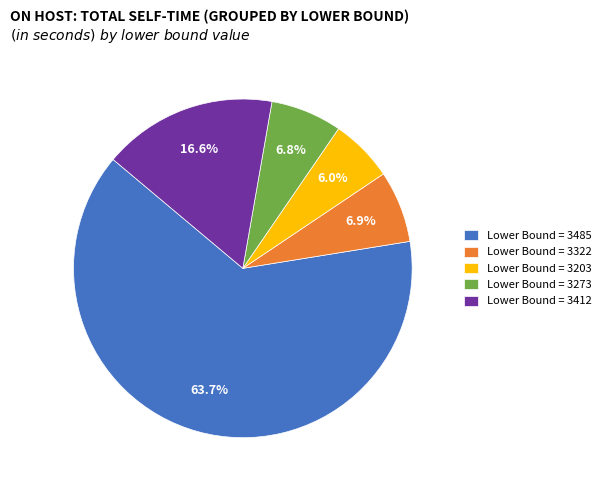

Approximately how many times larger is the value at Lower Bound = 3273 compared to Lower Bound = 3412?

0.4